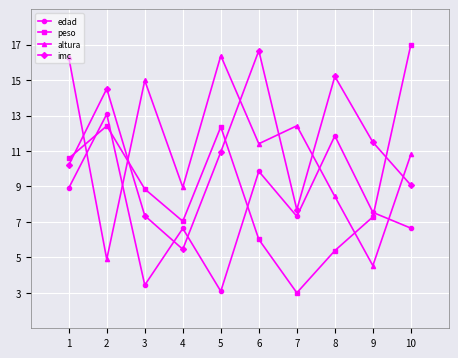

What is the sum of the altura values at 9 and 4?

13.5